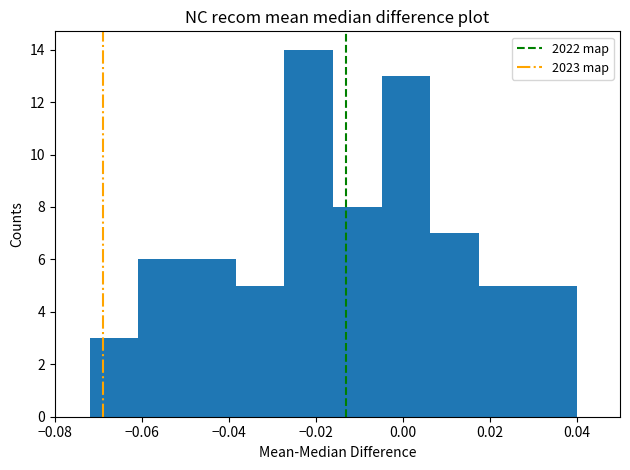

Over which range of the x-axis is the bar tallest?

-0.028 to -0.016